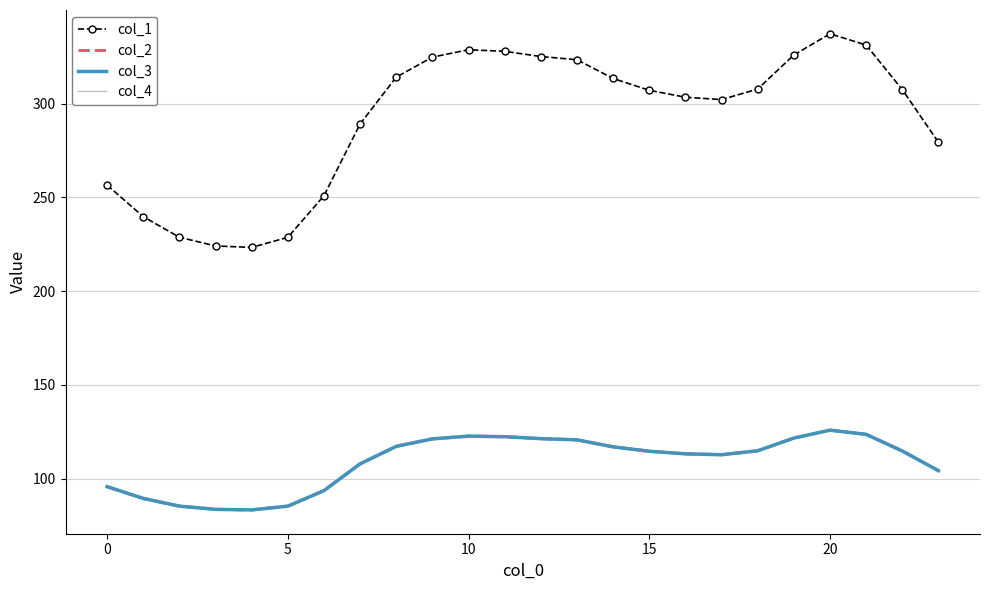

What is the highest value of the col_2 series?

125.9